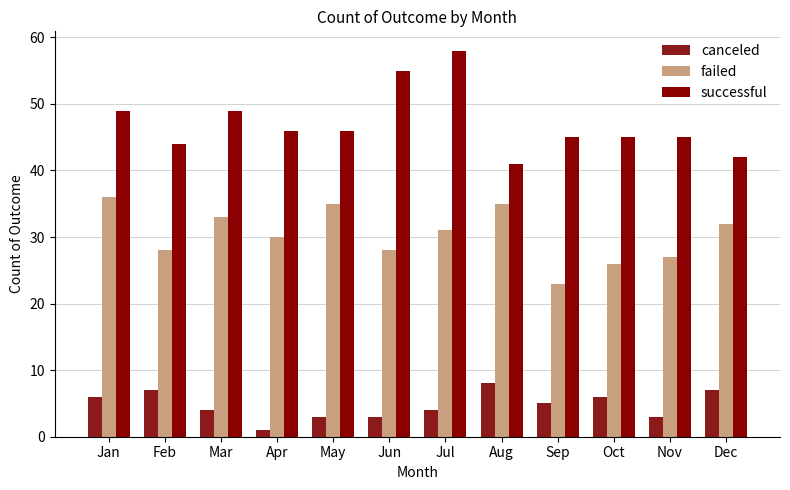

What are all the series names shown in the legend?

canceled, failed, successful